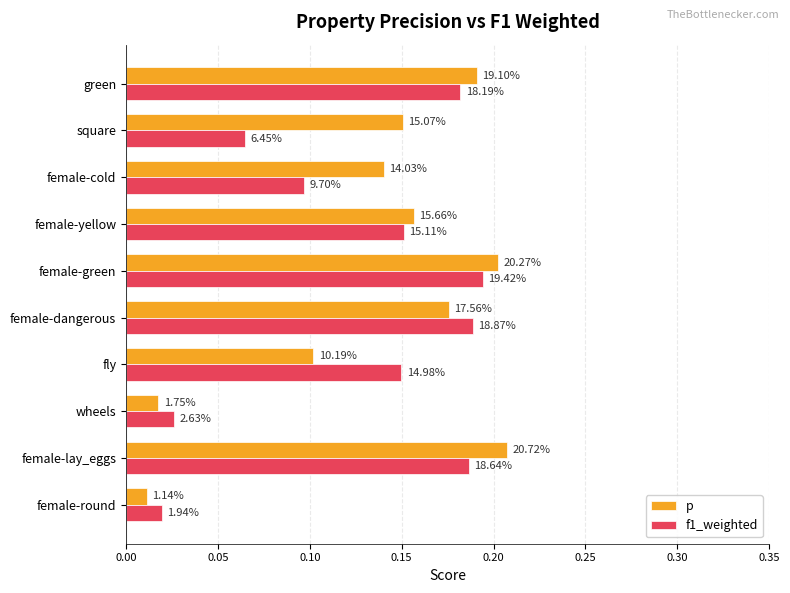

Reading left to right, extract all data points from this chart.

p: 0.0	0.2	0.0	0.1	0.2	0.2	0.2	0.1	0.2	0.2
f1_weighted: 0.0	0.2	0.0	0.1	0.2	0.2	0.2	0.1	0.1	0.2